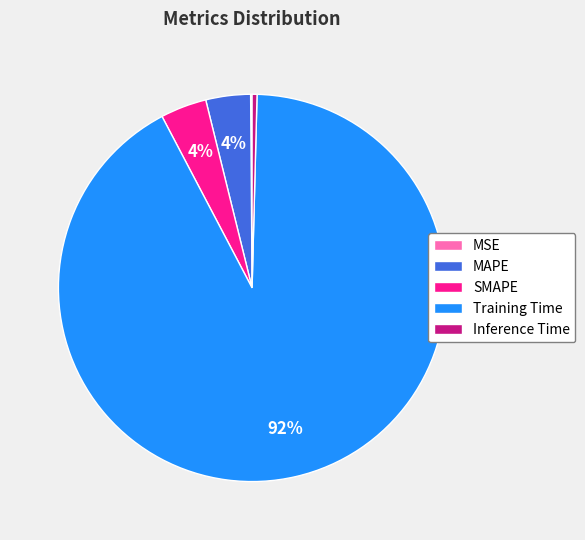

To the nearest percent, what percentage of the pie is SMAPE?

4%